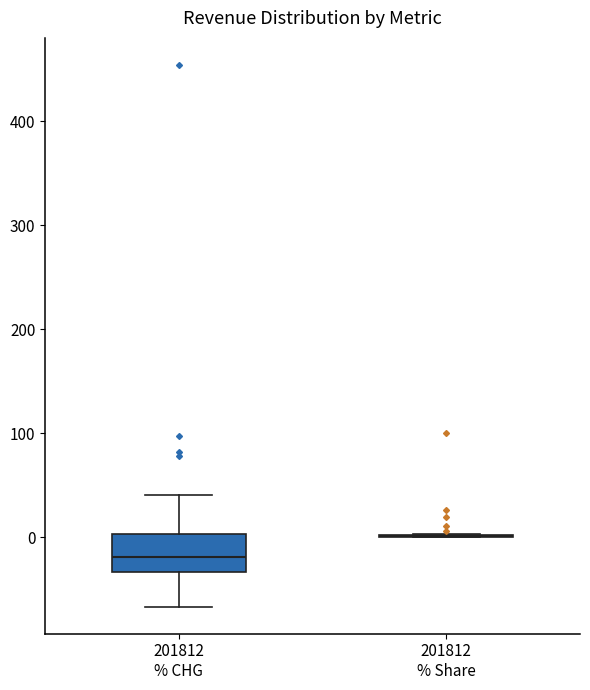

Reading left to right, read every box against the y-axis: the position of its median line, the range the box covers, and the ends of its whiskers. The values are not printed on the chart, so give them approximately, as read against the axis.

201812 % CHG: median -20, box -30 to 0, whiskers -70 to 40
201812 % Share: box collapsed to a line at 0, whiskers 0 to 0